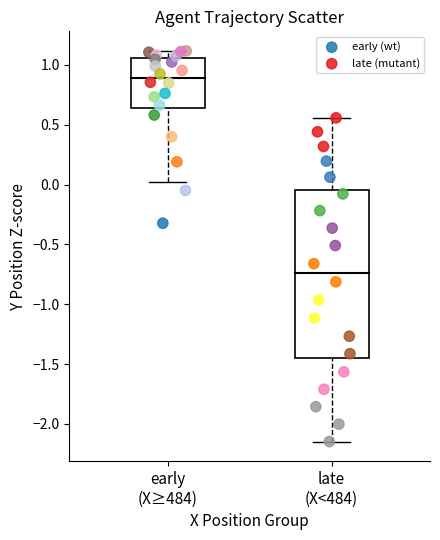

Which series has the widest spread of Y values?

late (mutant)